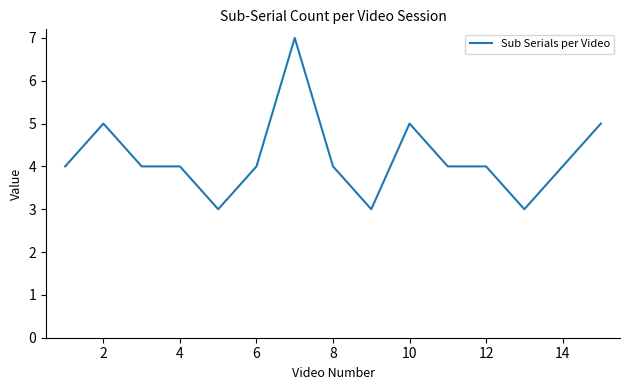

What is the maximum value shown in the chart?

7